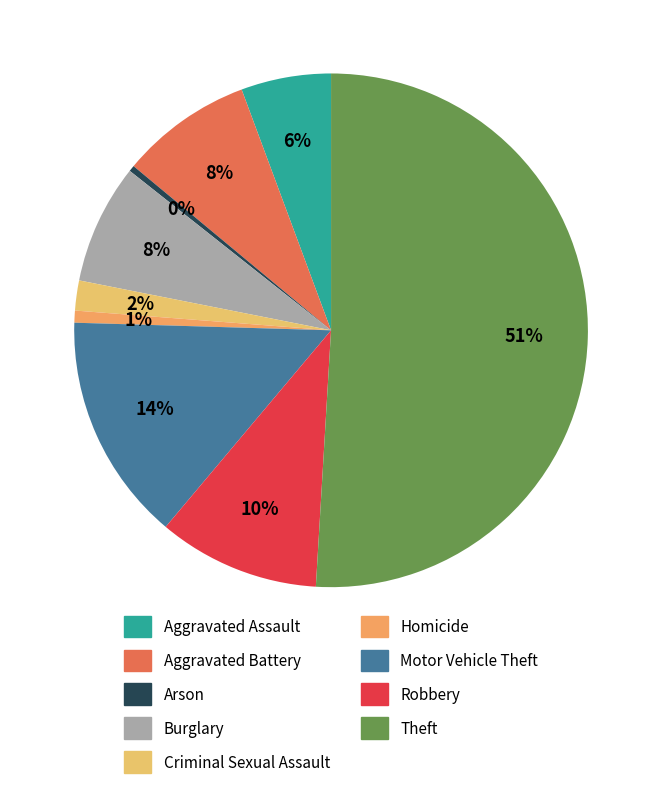

To the nearest percent, what is the difference between the Homicide and Robbery slice percentages?

9%